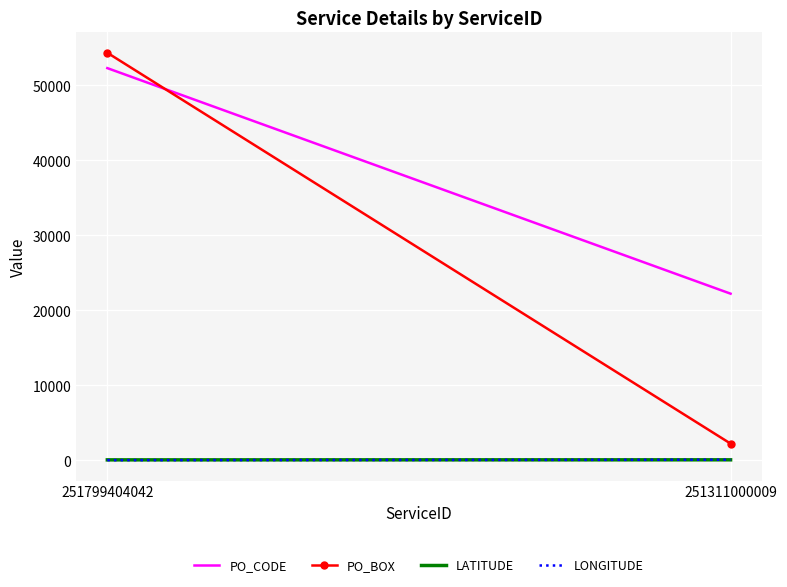

How many distinct data groups are displayed?

4